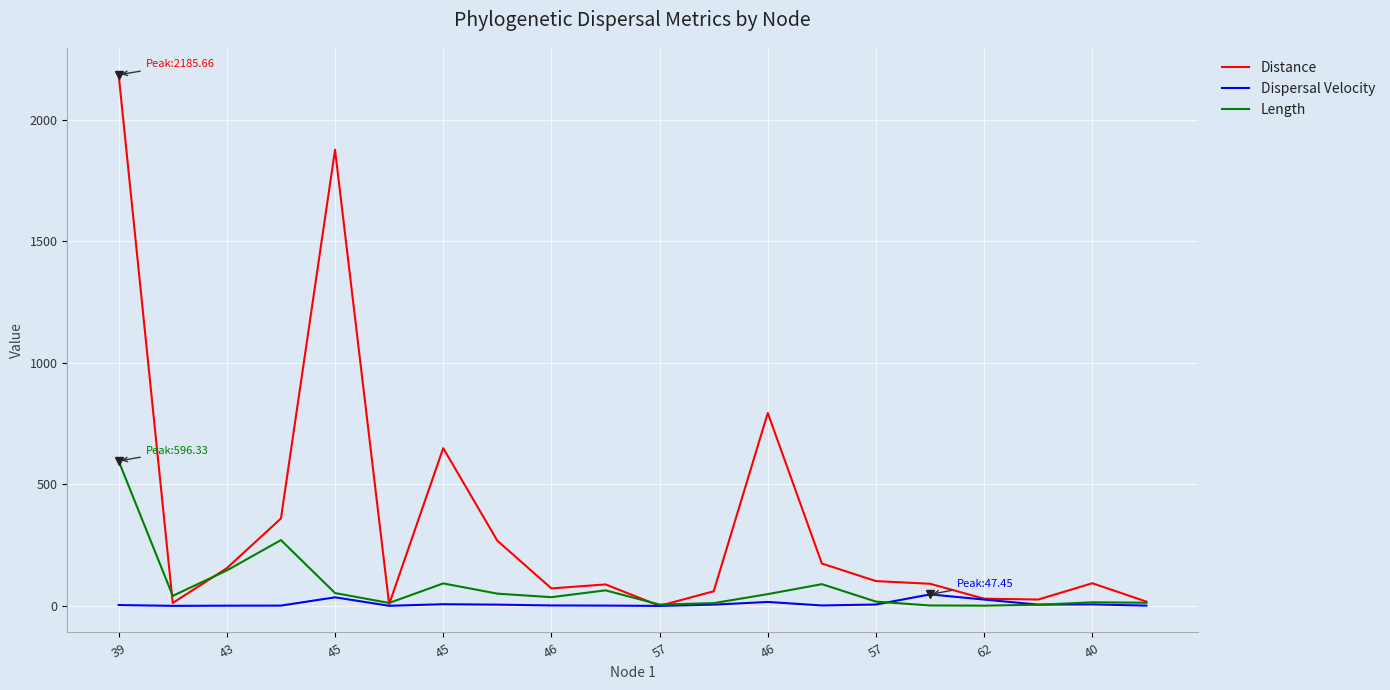

Which series has the largest range (max minus min)?

Distance